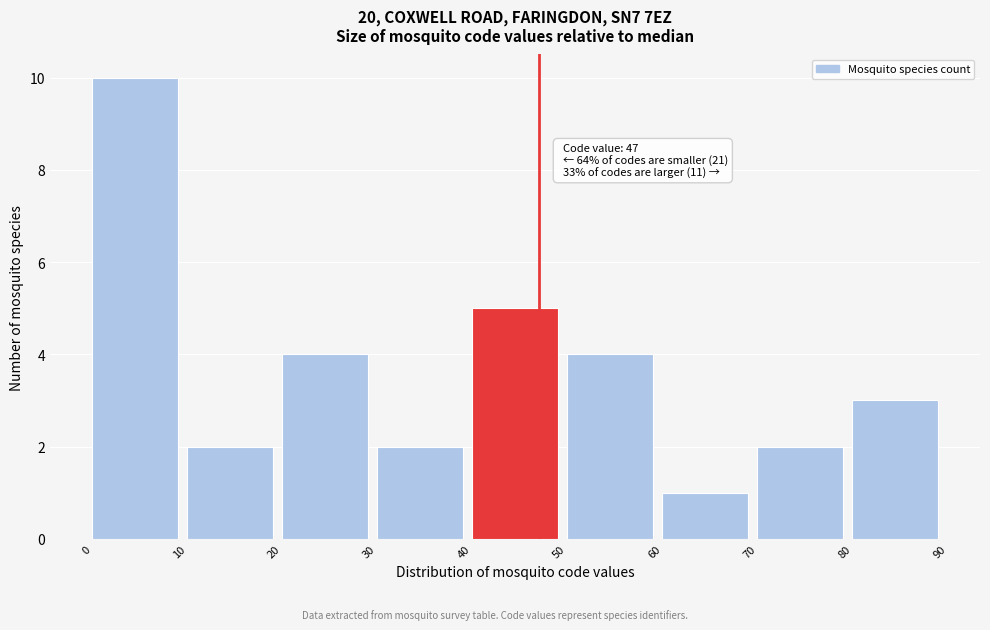

Over which range of the x-axis is the bar tallest?

0 to 10